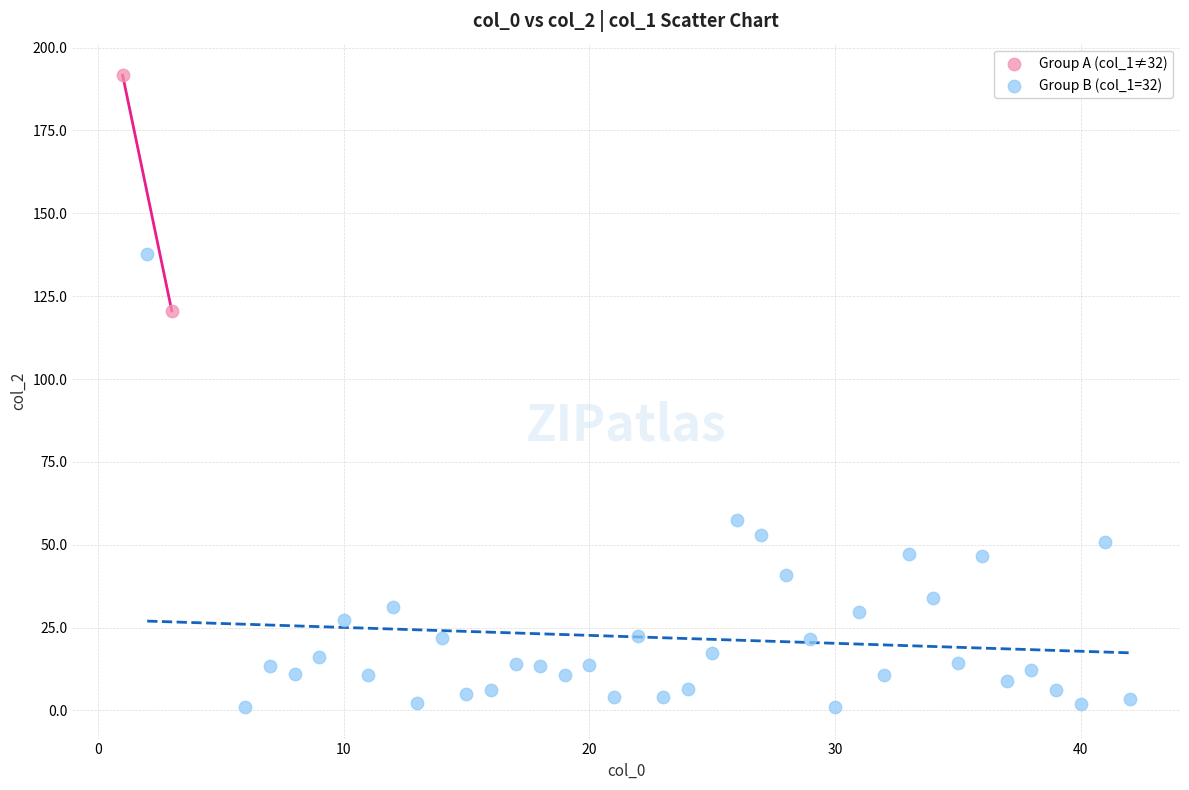

What are all the series names shown in the legend?

Group A (col_1≠32), Group B (col_1=32)